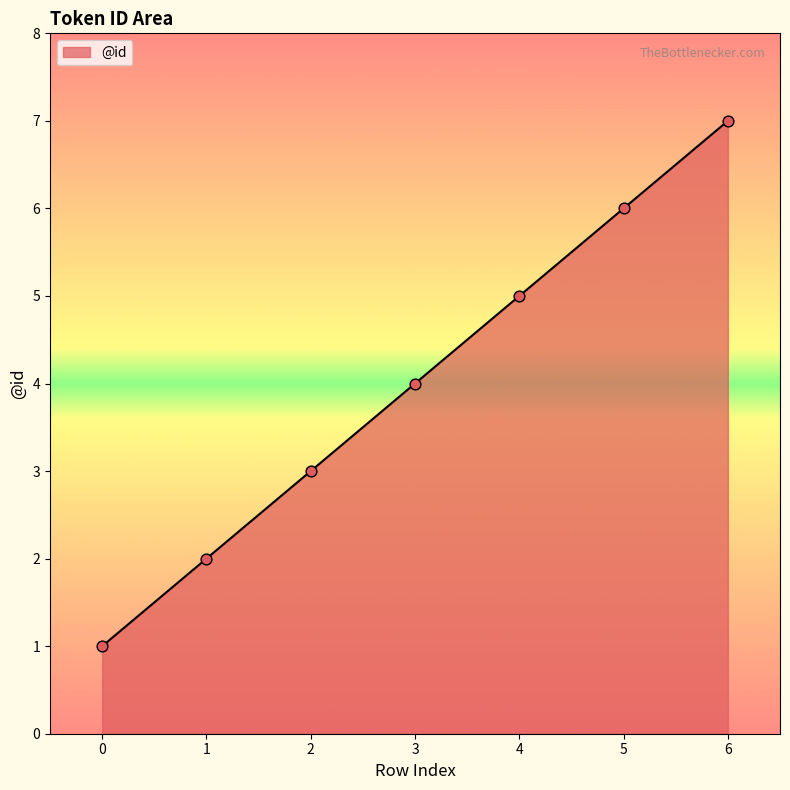

What is the ratio of the value at 4 to the value at 1?

2.5